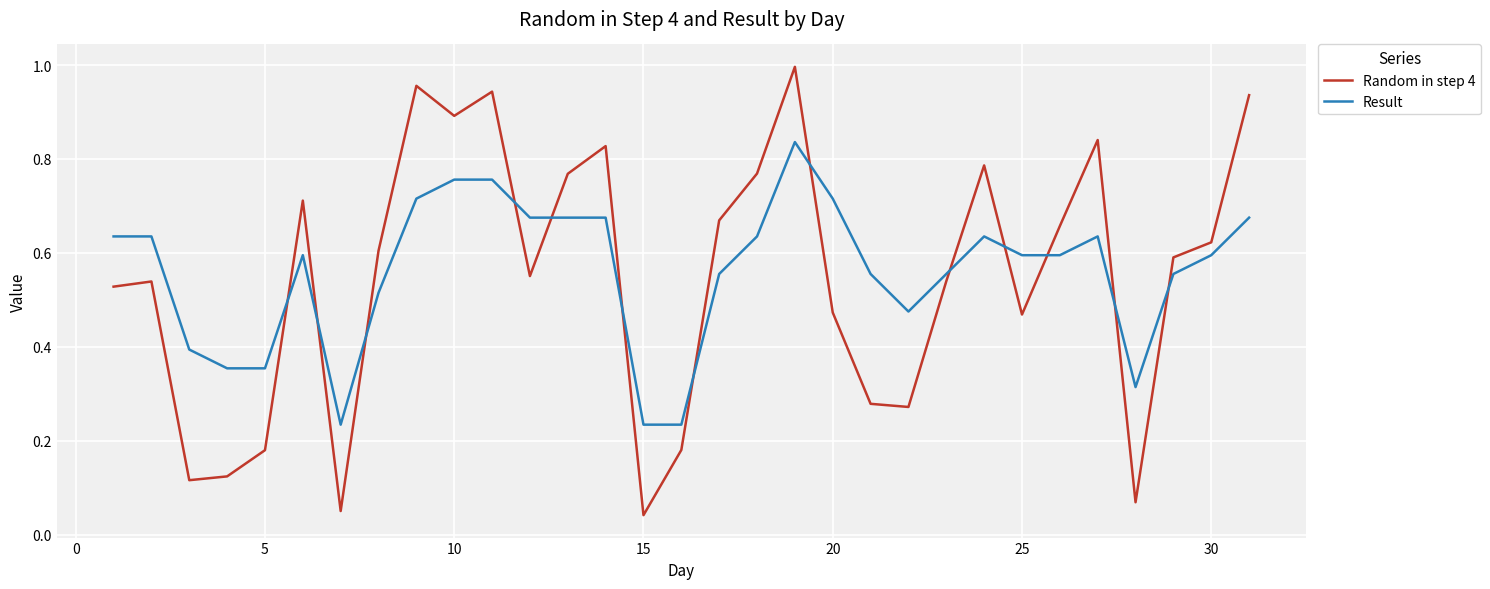

Which series has the widest spread of values?

Random in step 4